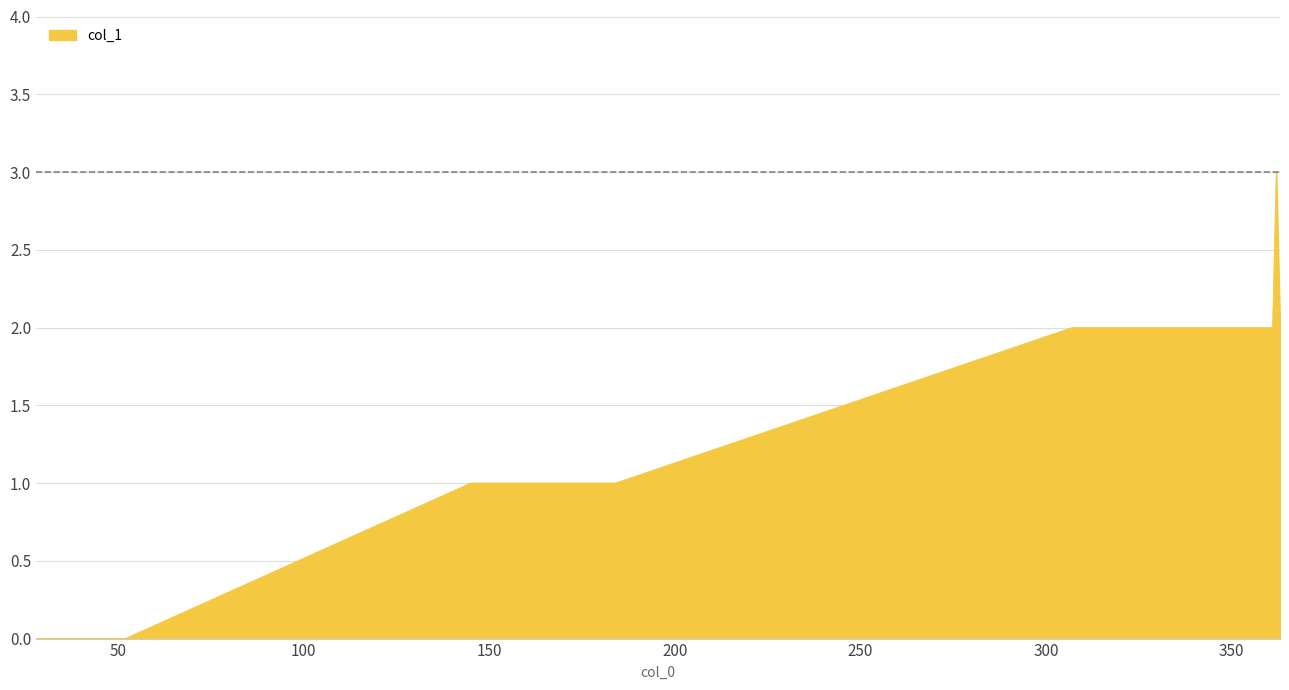

What is the greatest value displayed?

3